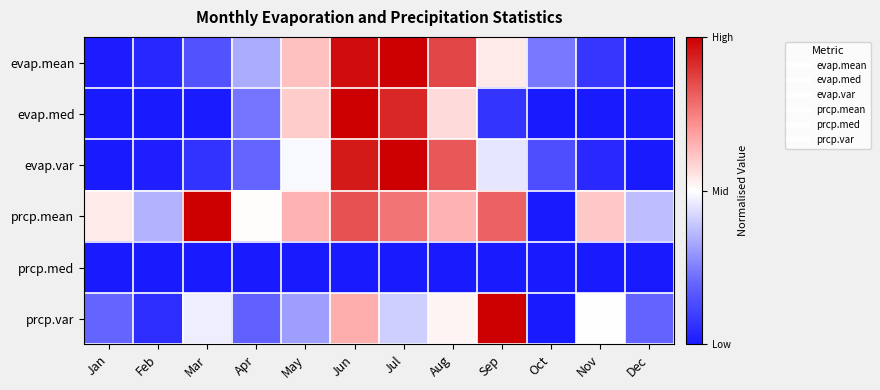

What is the difference between the highest and lowest values at Jul?

1.0